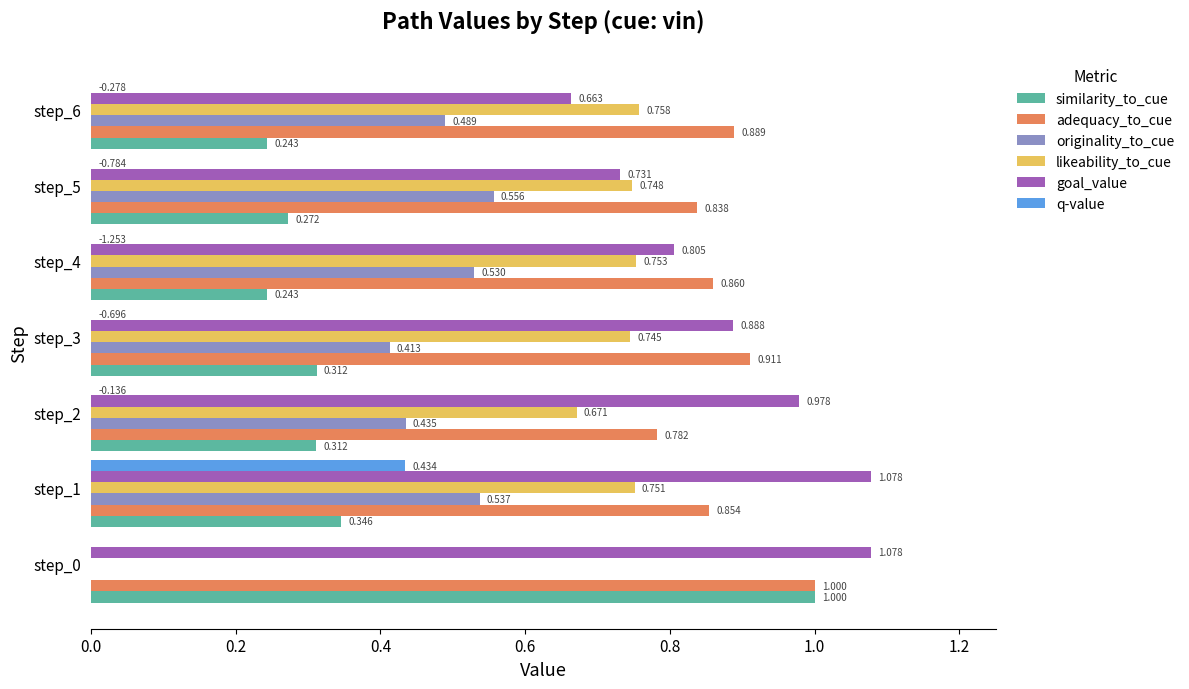

Between step_3 and step_4, which series saw the biggest shift?

originality_to_cue